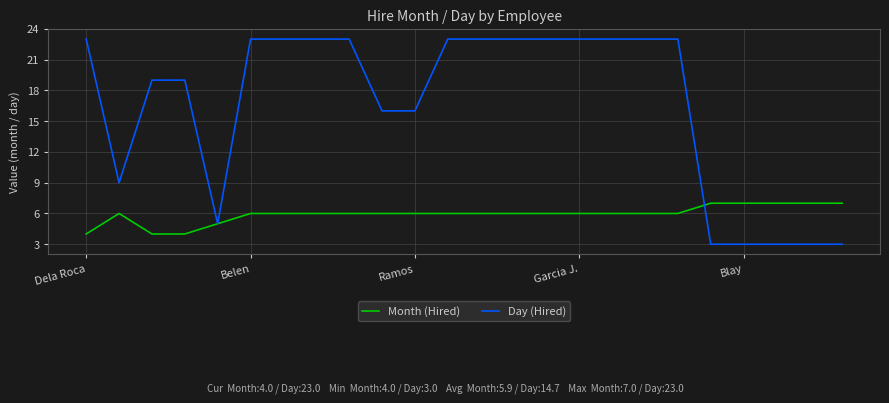

Which series has the largest total across all categories?

Day (Hired)